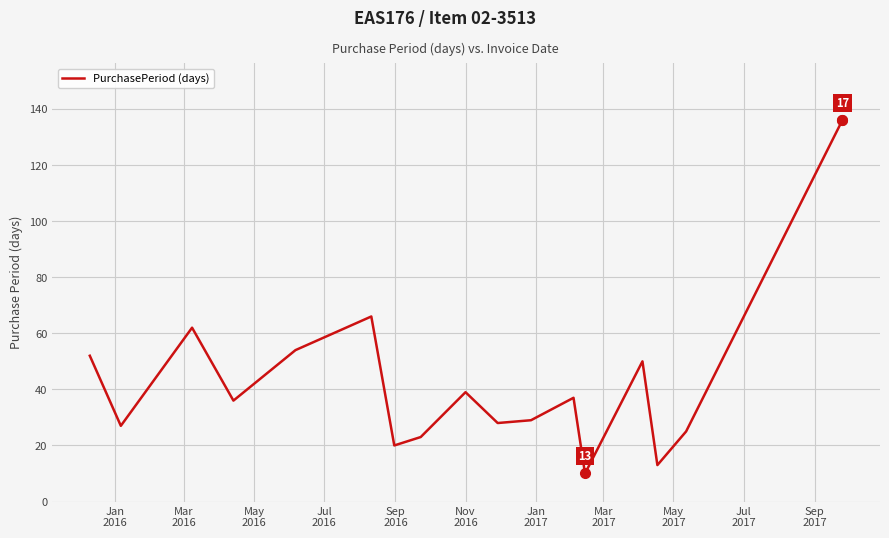

What is the maximum value shown in the chart?

136